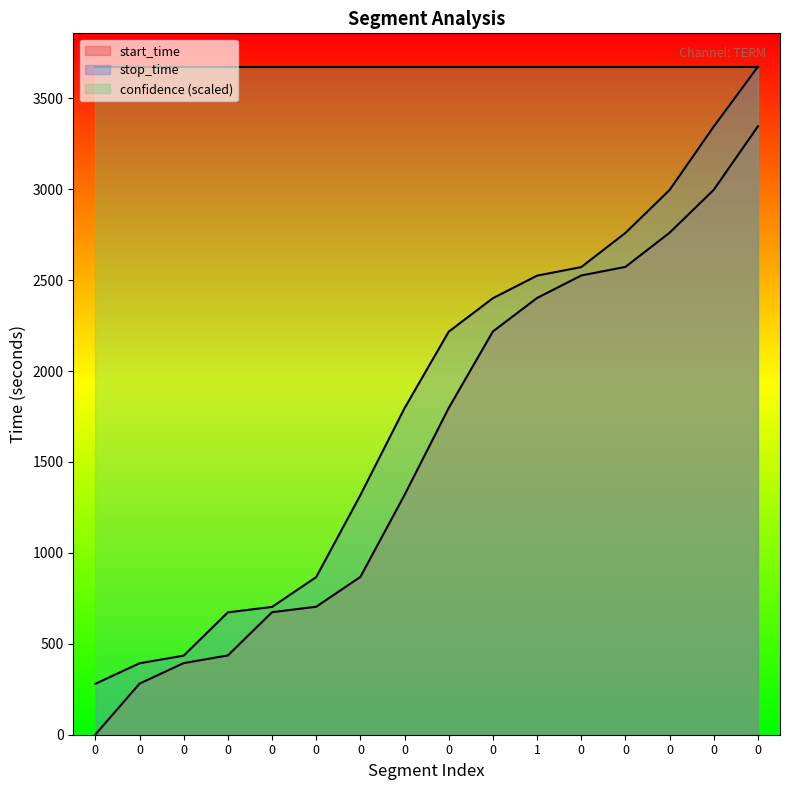

At how many categories does at least one series exceed 3167?

16